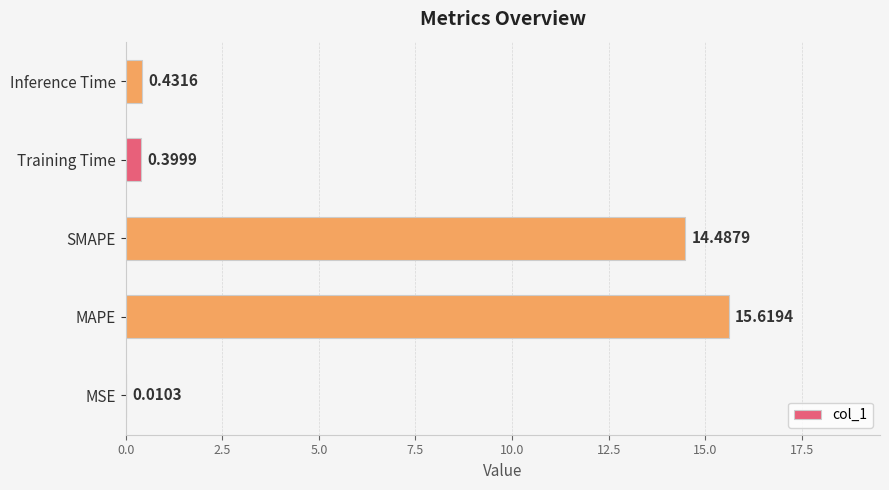

At which label is the value closest to 7?

Inference Time